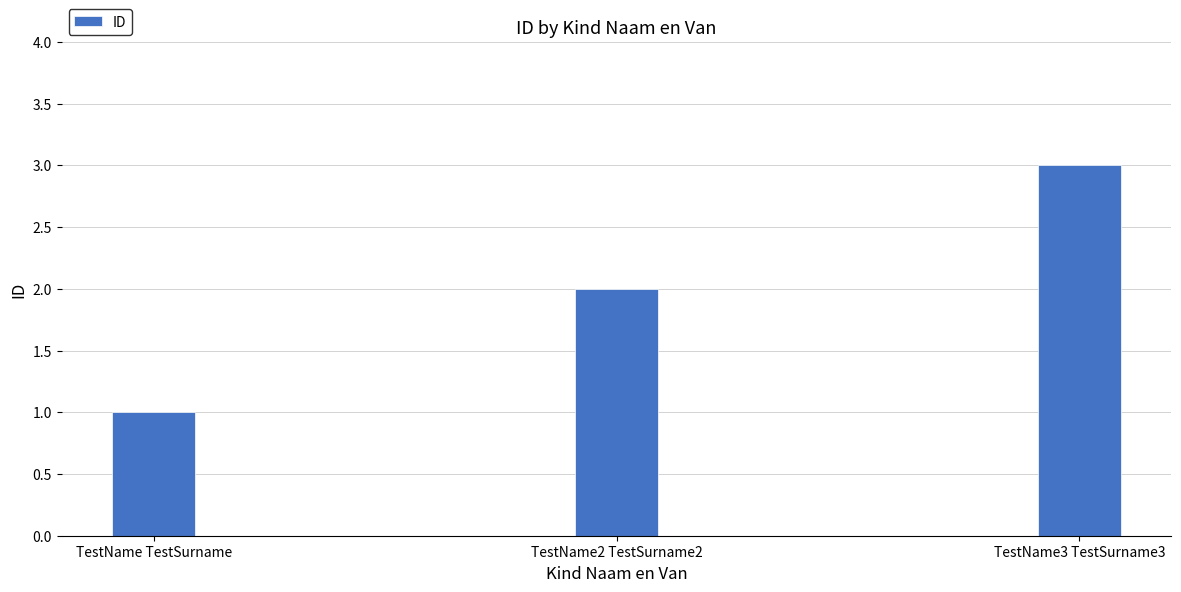

What is the change in value from TestName2 TestSurname2 to TestName3 TestSurname3?

+1